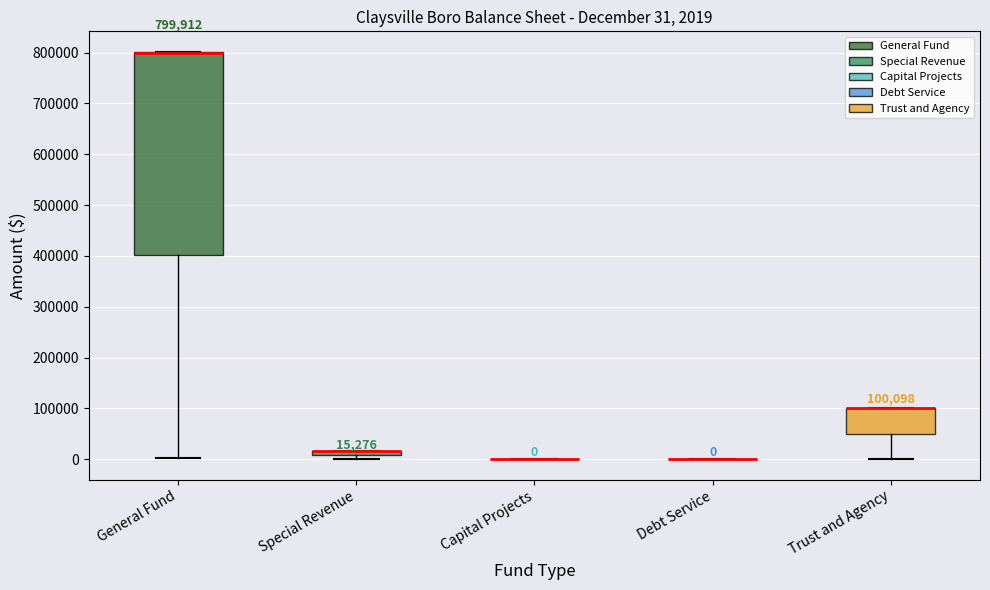

Comparing the boxes themselves (not the whiskers), which one is the tallest?

General Fund